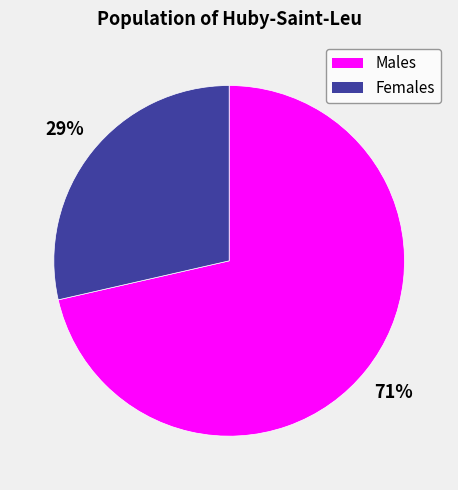

Is there a majority slice in this chart?

Yes